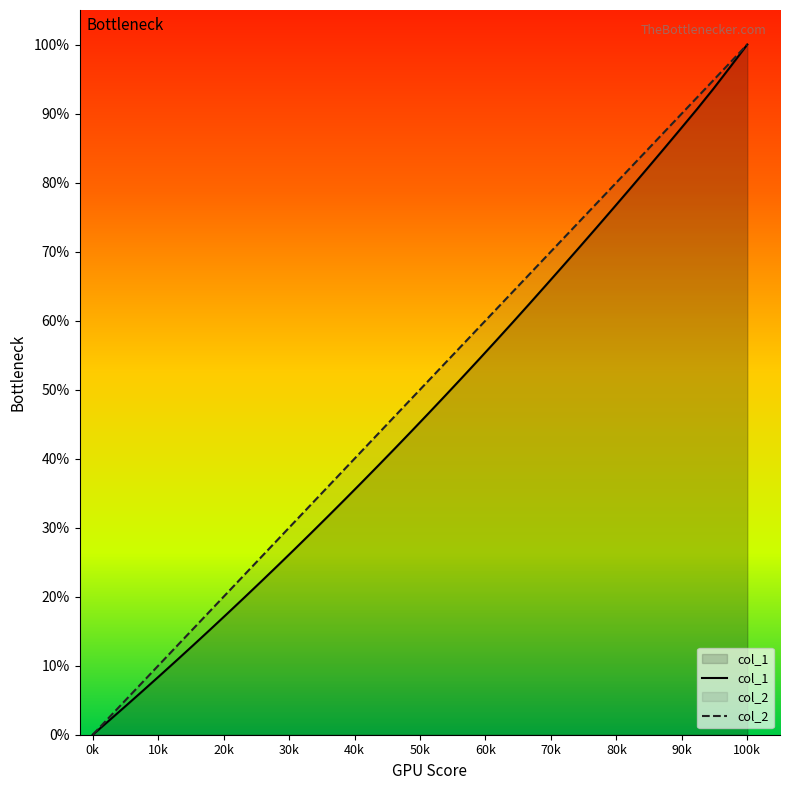

List the series in order of their peak value, highest first.

col_1, col_2